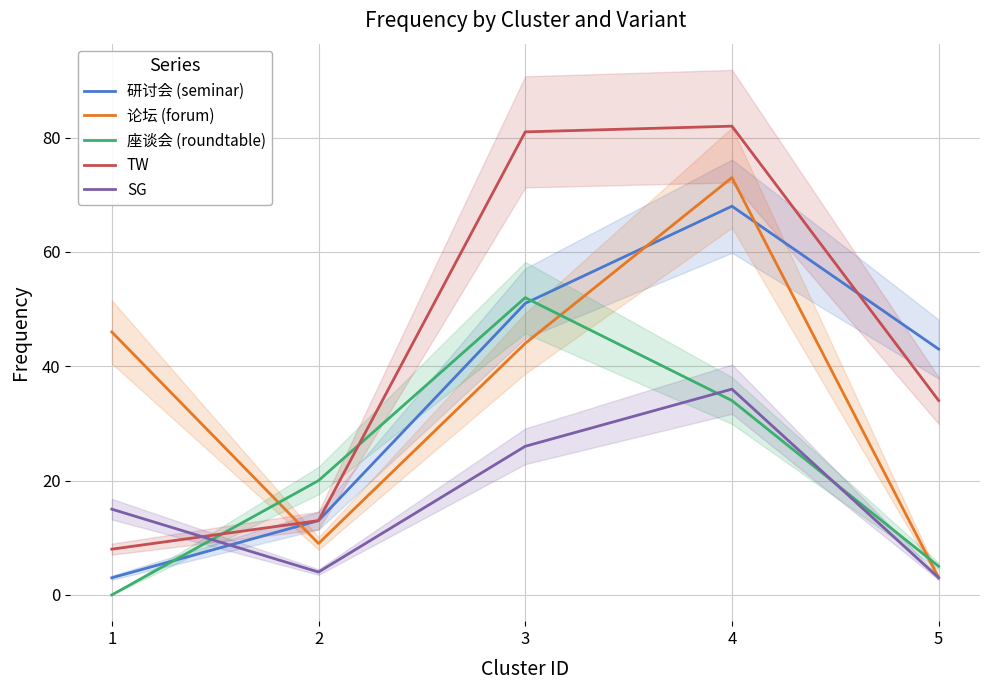

What are all the series names shown in the legend?

研讨会 (seminar), 论坛 (forum), 座谈会 (roundtable), TW, SG